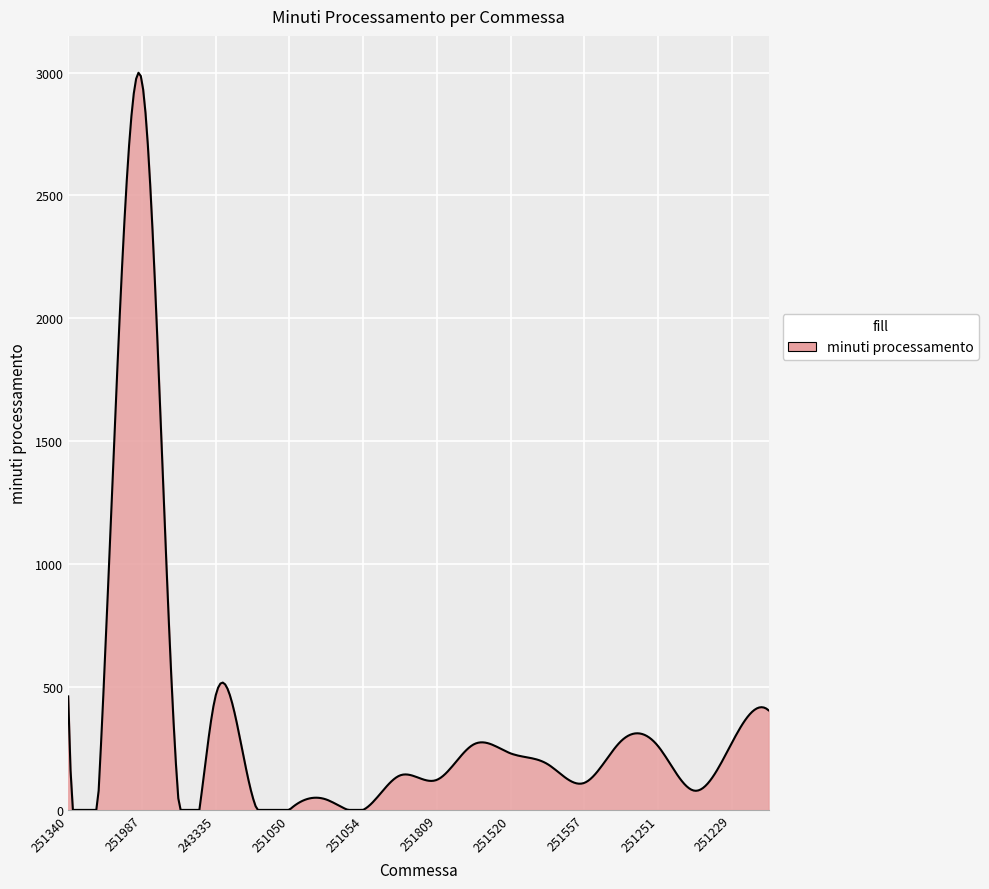

What is the difference between the maximum and minimum values?

2999.3